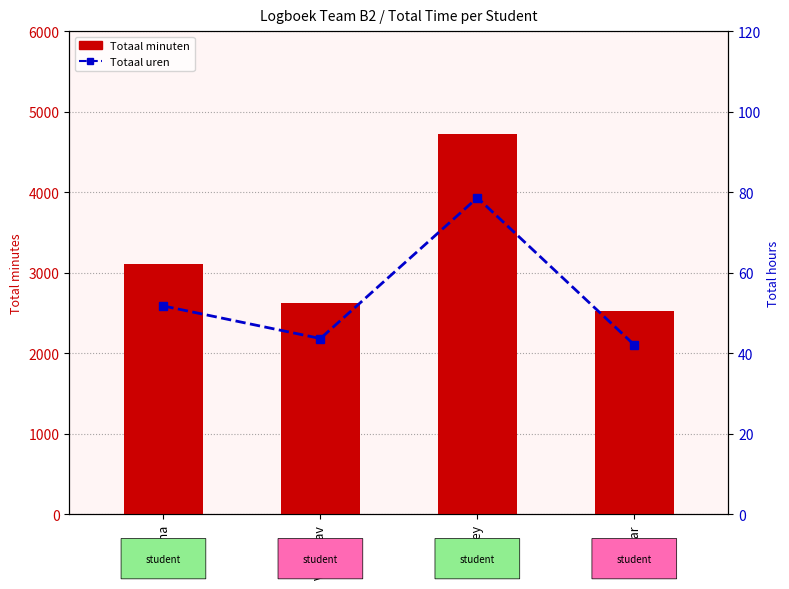

Is it true that Totaal minuten equals 2620.0 at Vladyslav?

True